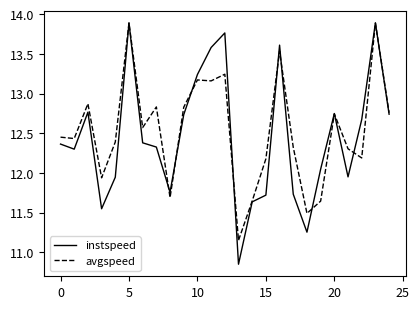

What is the total value across all series at 5?

27.8